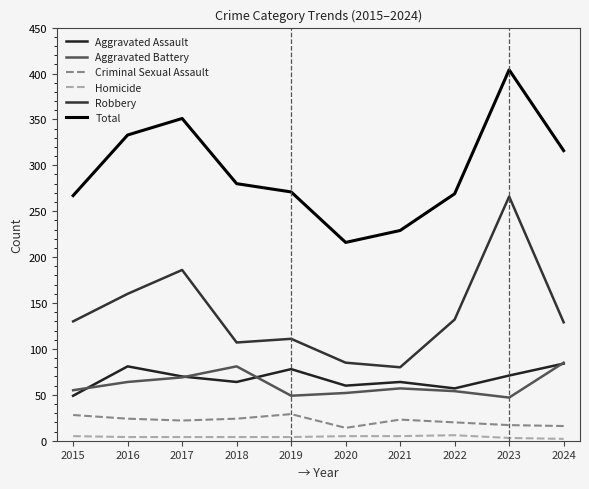

What is the value of the Aggravated Battery point at the 2nd from the left?

64